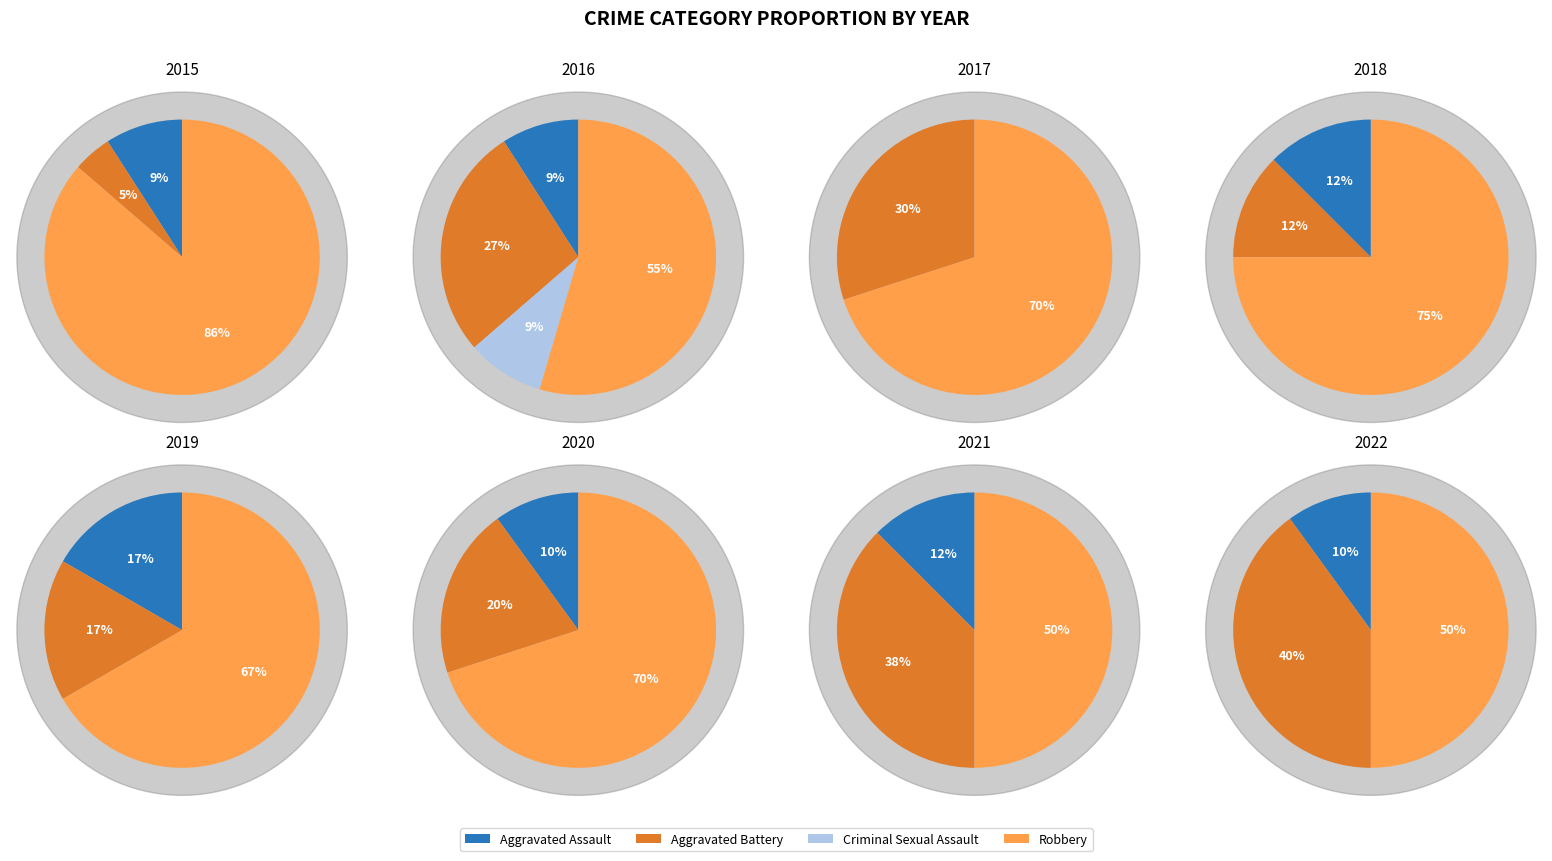

True or false: Robbery accounts for 86% of the total.

True